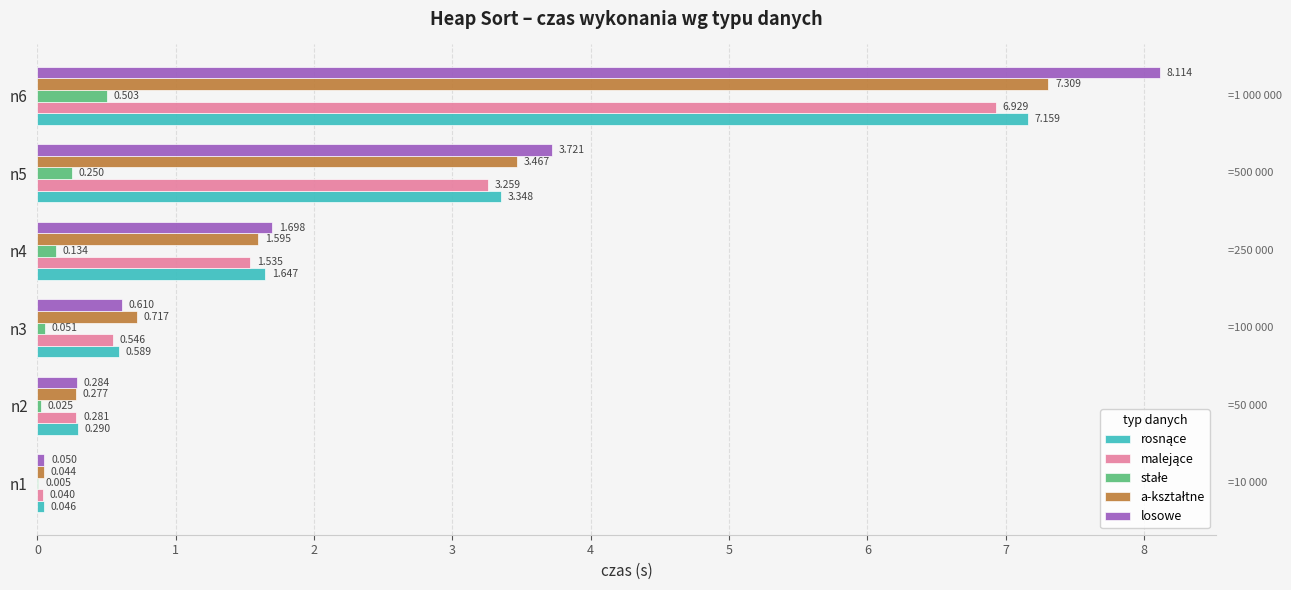

Which series has the largest total across all categories?

losowe